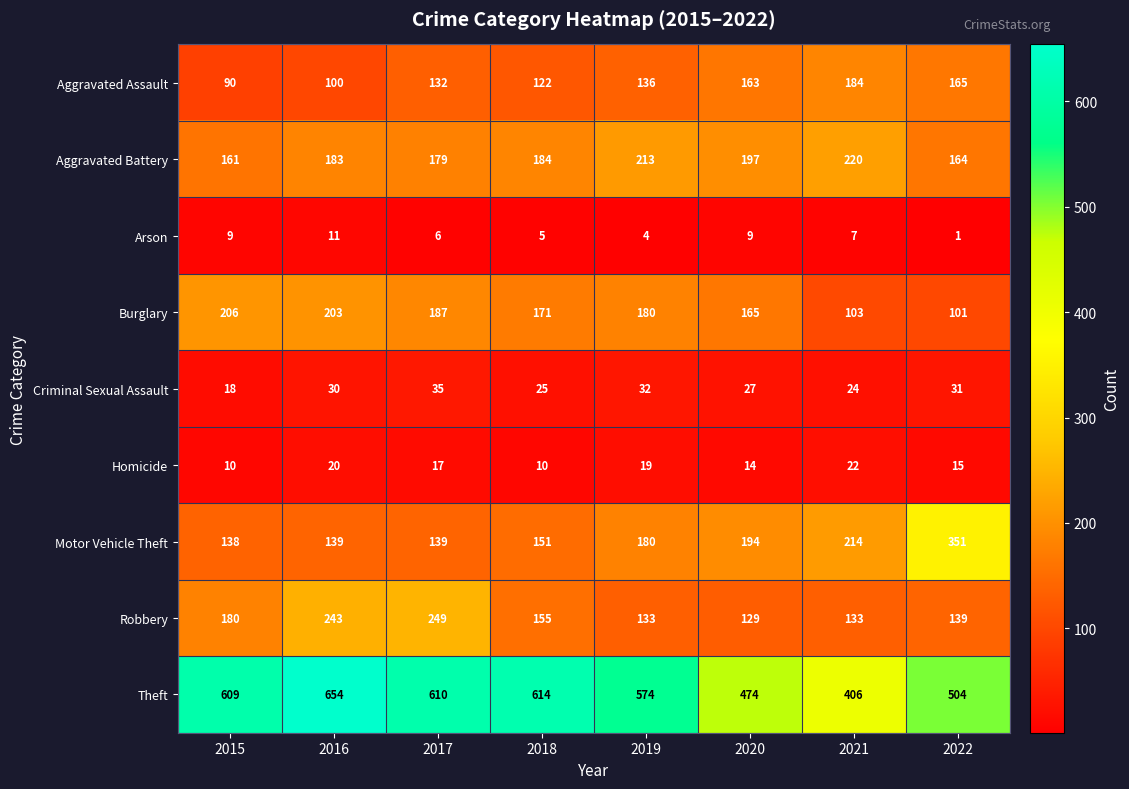

What is the approximate value of Motor Vehicle Theft at 2015?

138